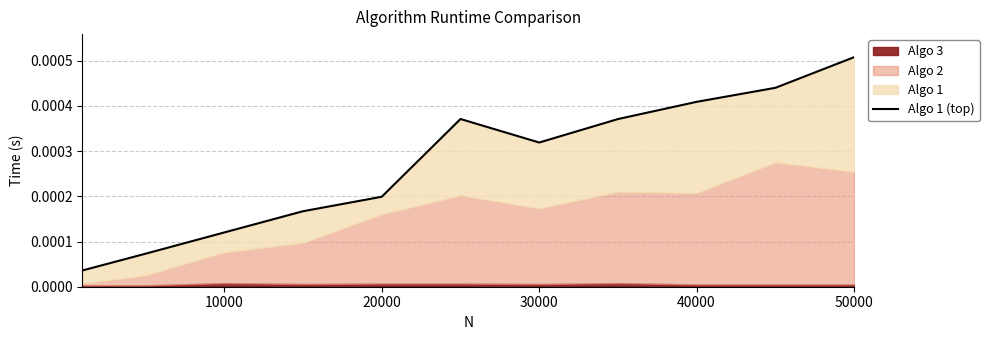

How many data points does each series have?

11